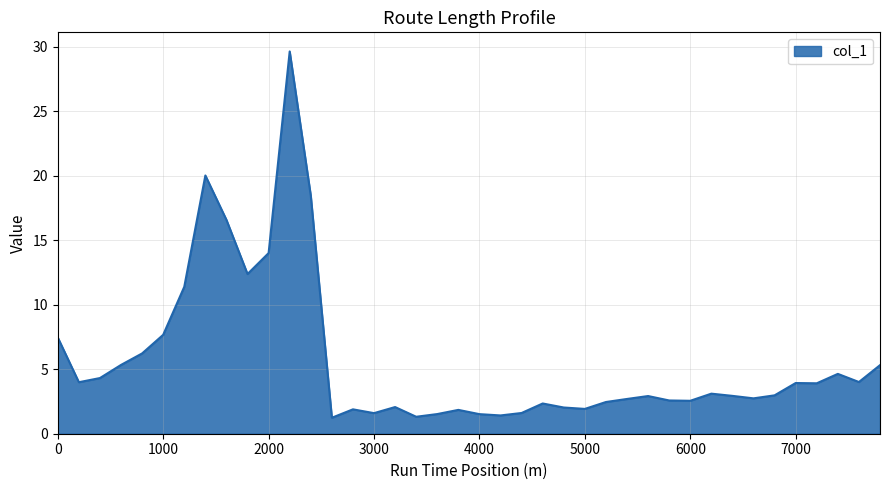

What is the smallest value displayed?

1.2